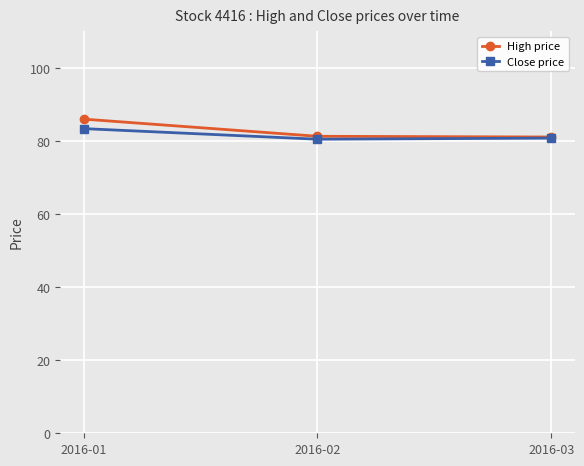

The Close price series shows 80.8 at 2016-03. True or false?

True